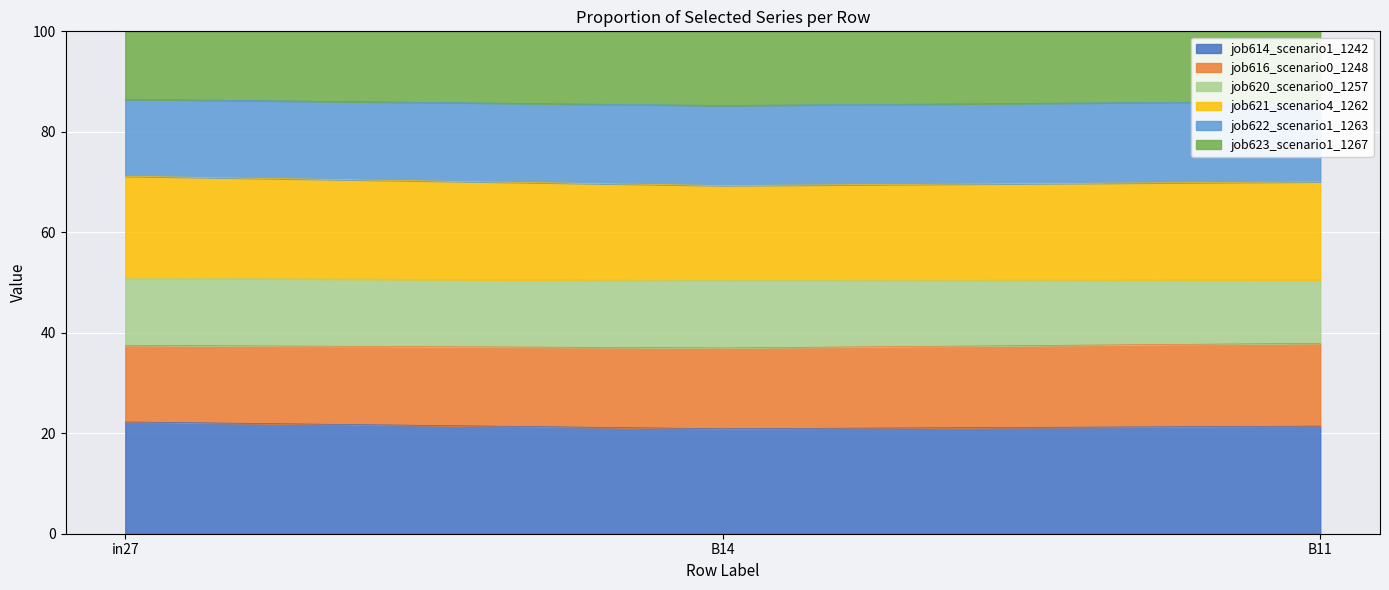

What is the total value across all series at B11?

100.0